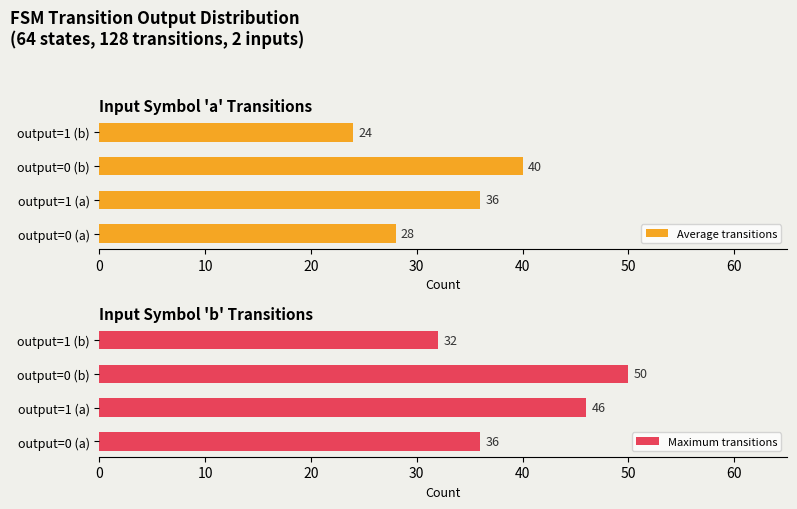

What is the difference between the Maximum transitions values at output=0 (a) and output=1 (a)?

10